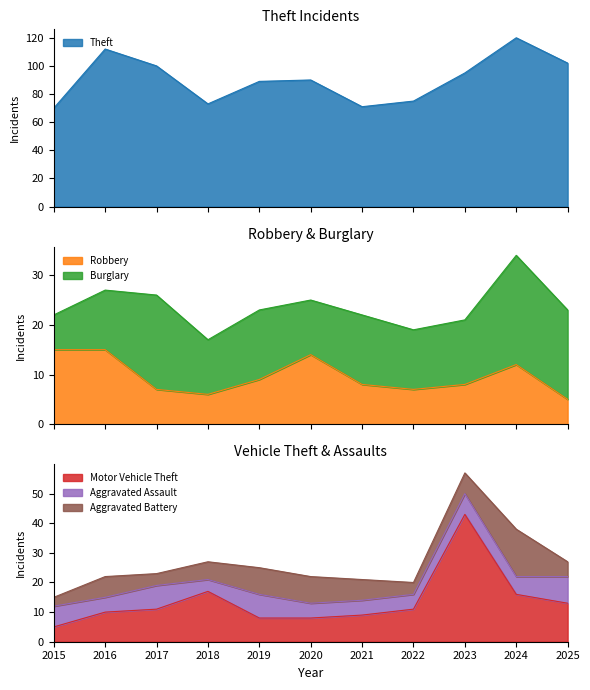

At which category does the chart reach its peak across all series?

2024